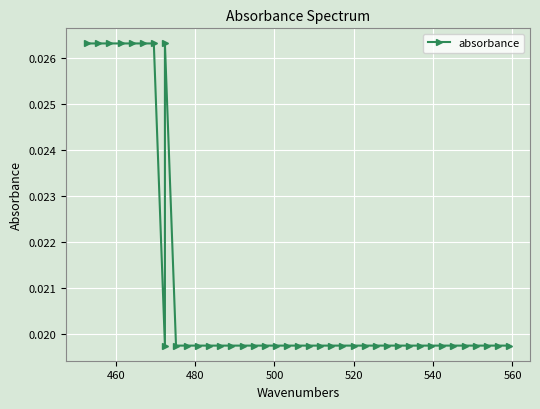

True or false: the data has more than 2 interior local peaks.

False